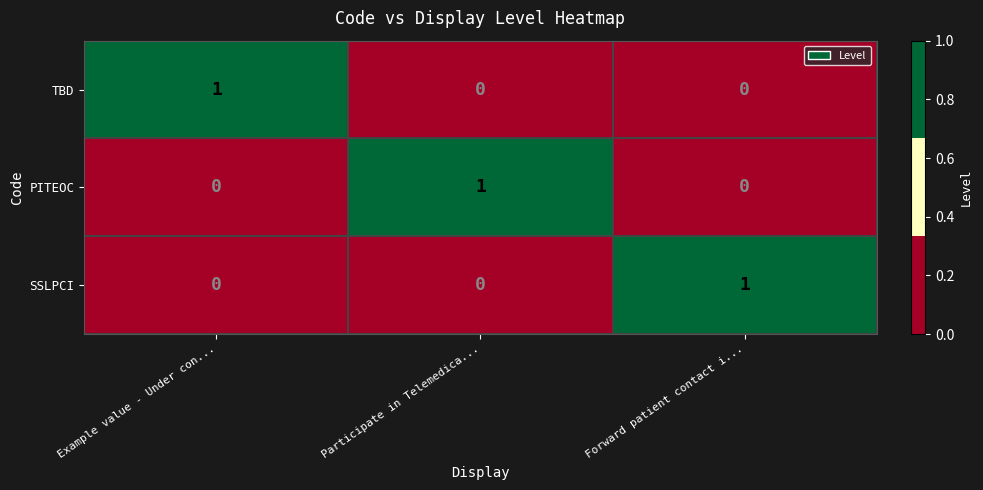

Count the number of data series in this chart.

3